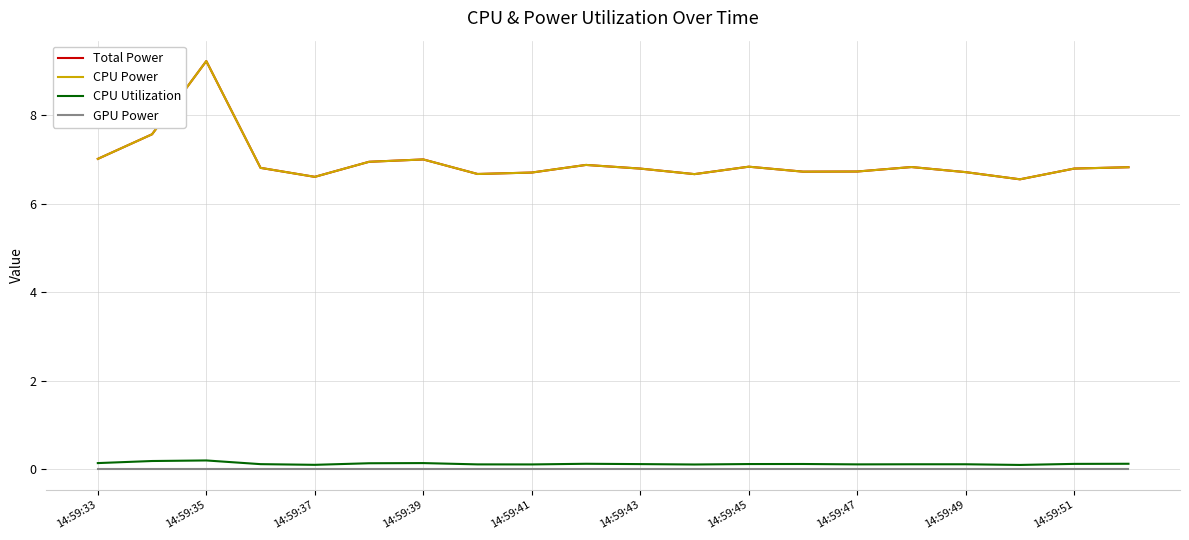

What are all the series names shown in the legend?

Total Power, CPU Power, CPU Utilization, GPU Power